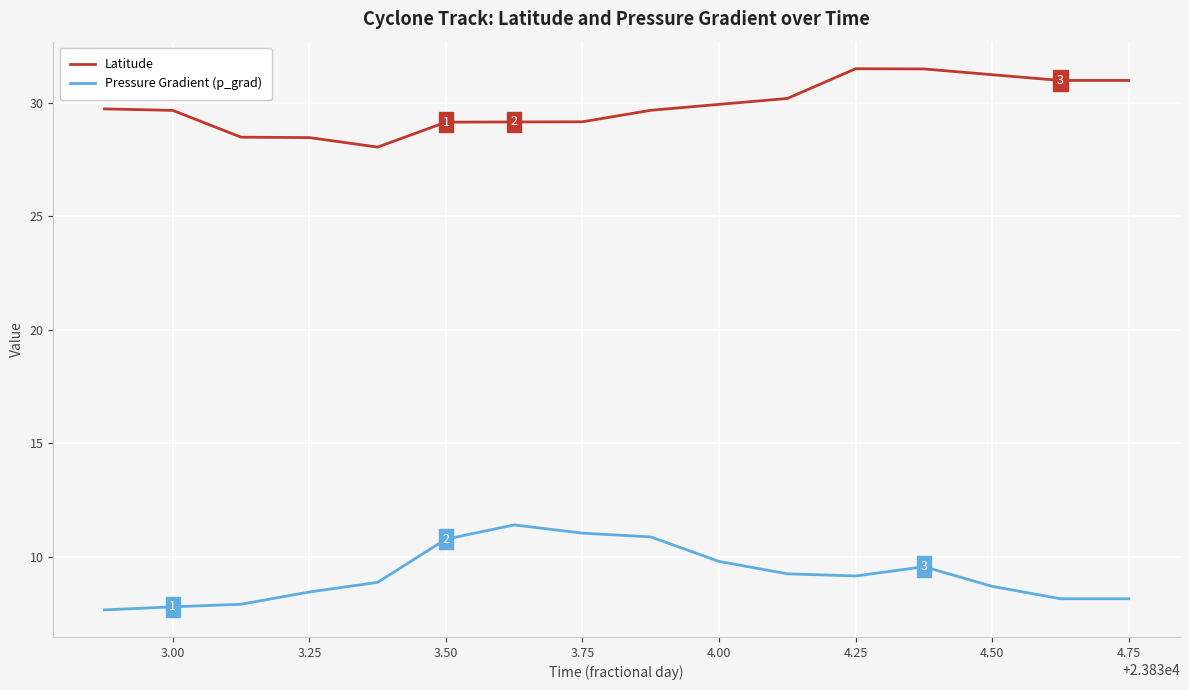

True or false: Latitude and Pressure Gradient (p_grad) intersect in this chart.

False